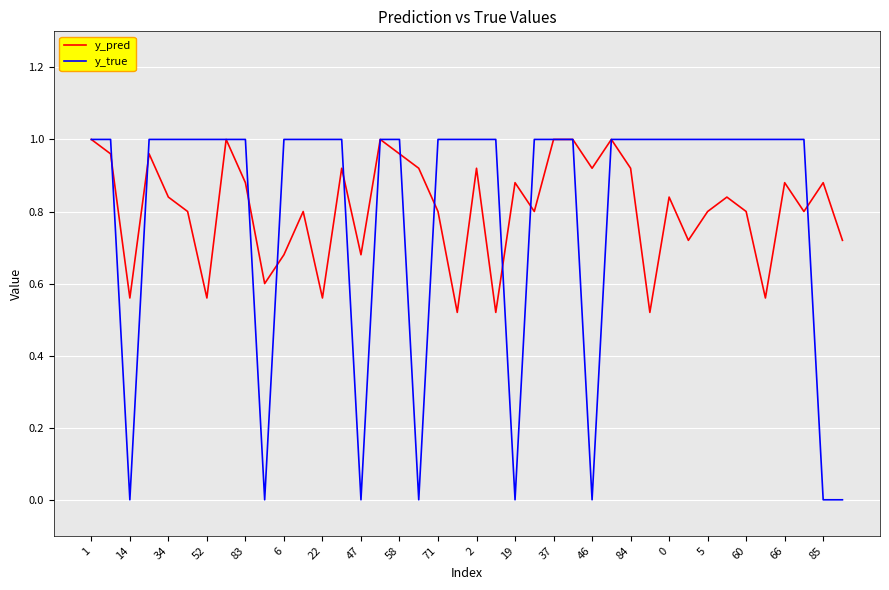

Which series has the largest range (max minus min)?

y_true